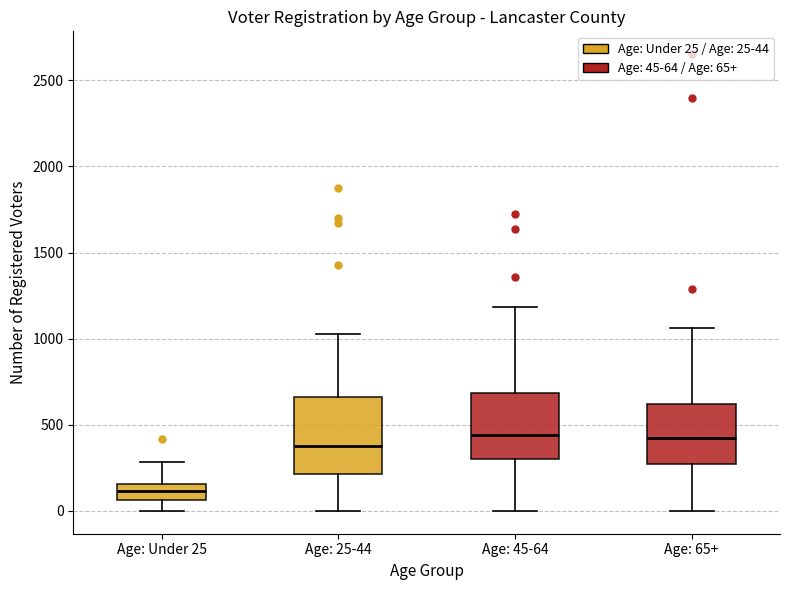

Which box is the tallest, from its lower edge to its upper edge?

Age: 25-44